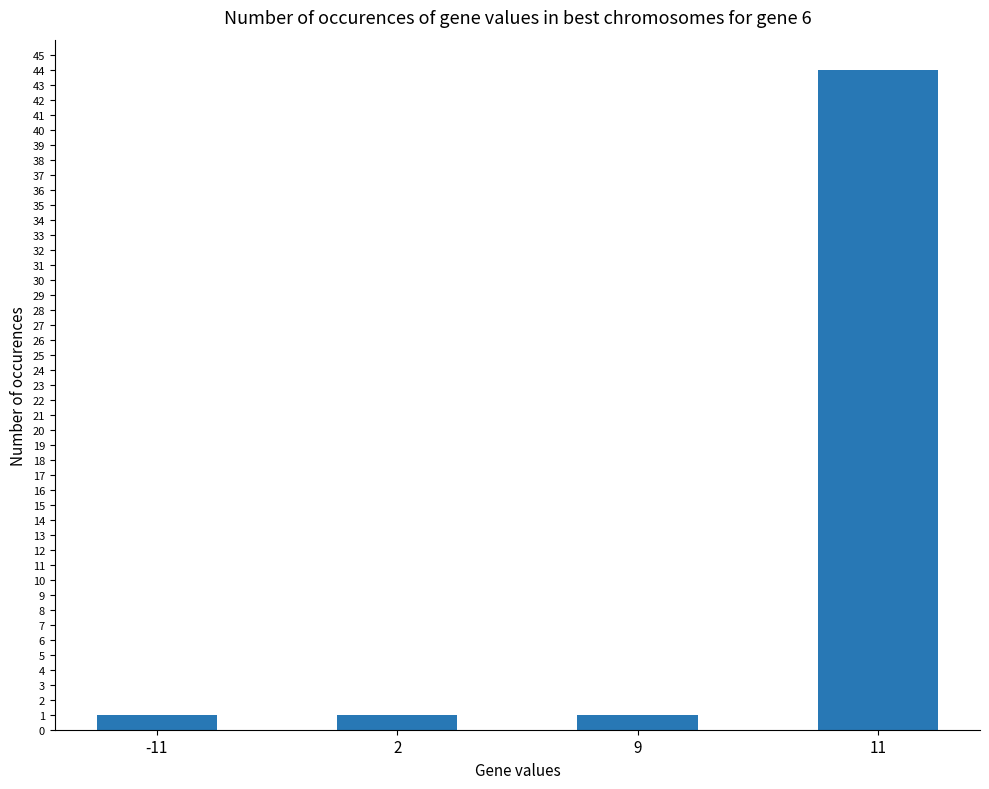

Reading right to left, extract all data points from this chart.

11=44	9=1	2=1	-11=1